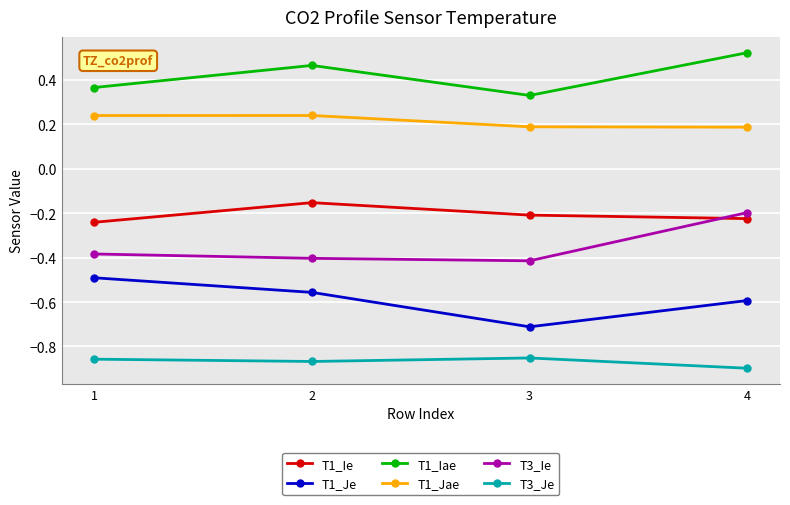

Does the chart have visible grid lines?

Yes